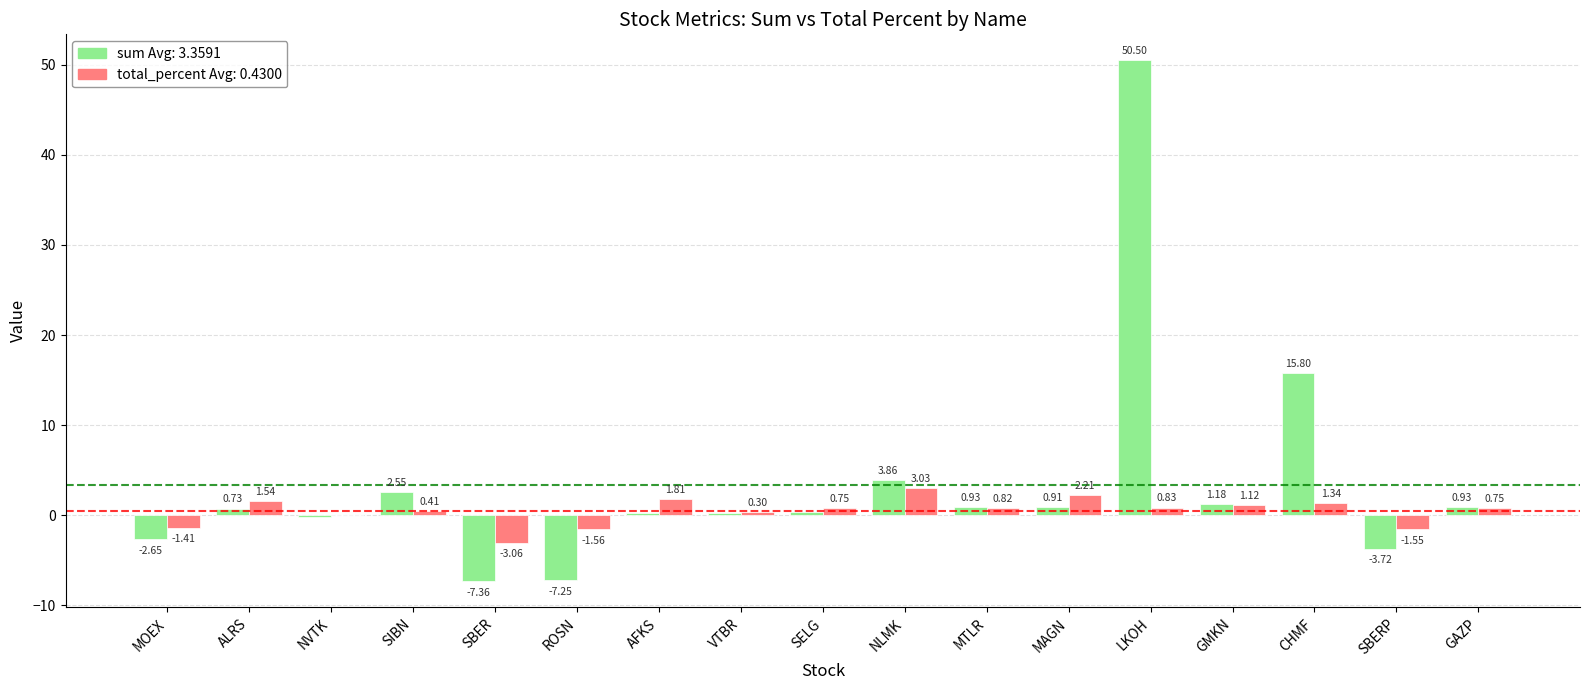

What is the total value across all series at SBERP?

-5.3